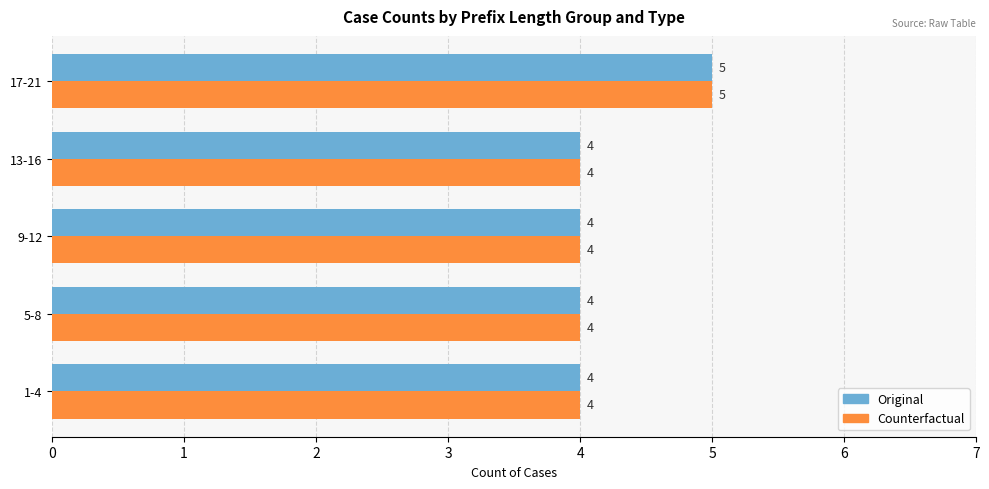

What is the sum of all Original values?

21